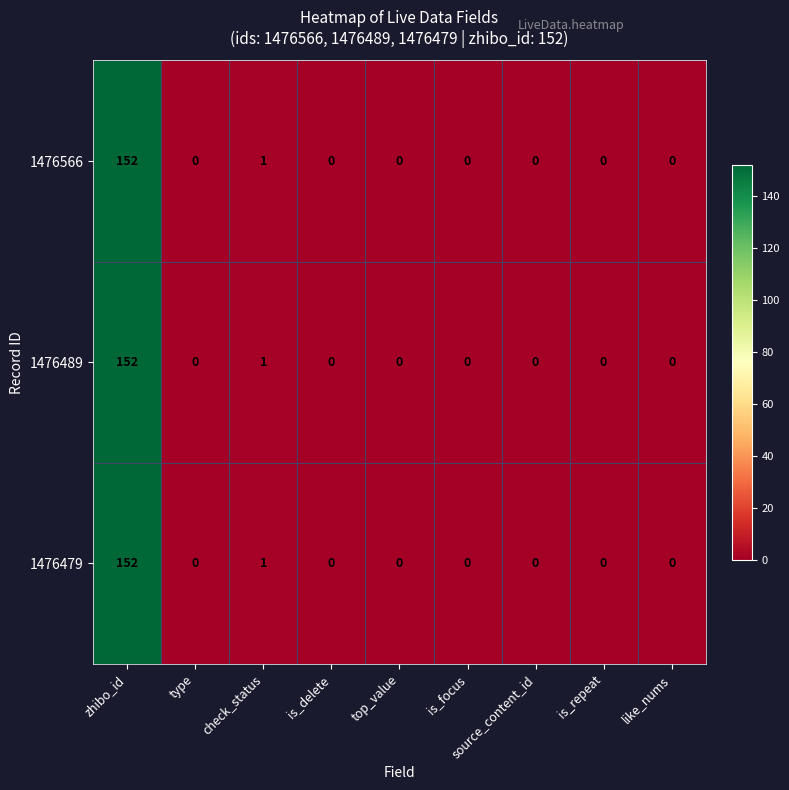

What is the difference between the 1476566 values at like_nums and zhibo_id?

152